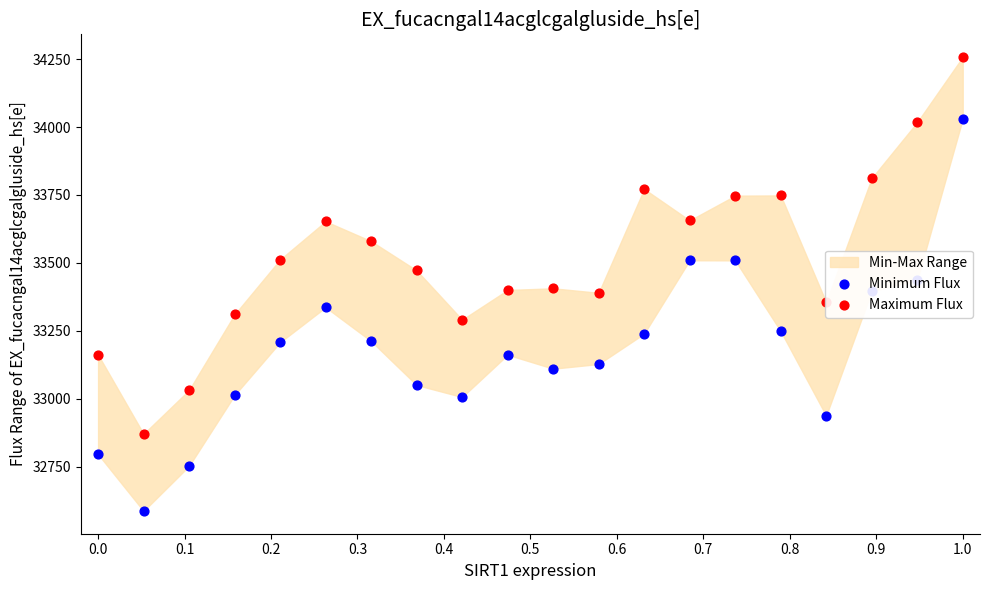

At how many categories does at least one series exceed 33961?

2